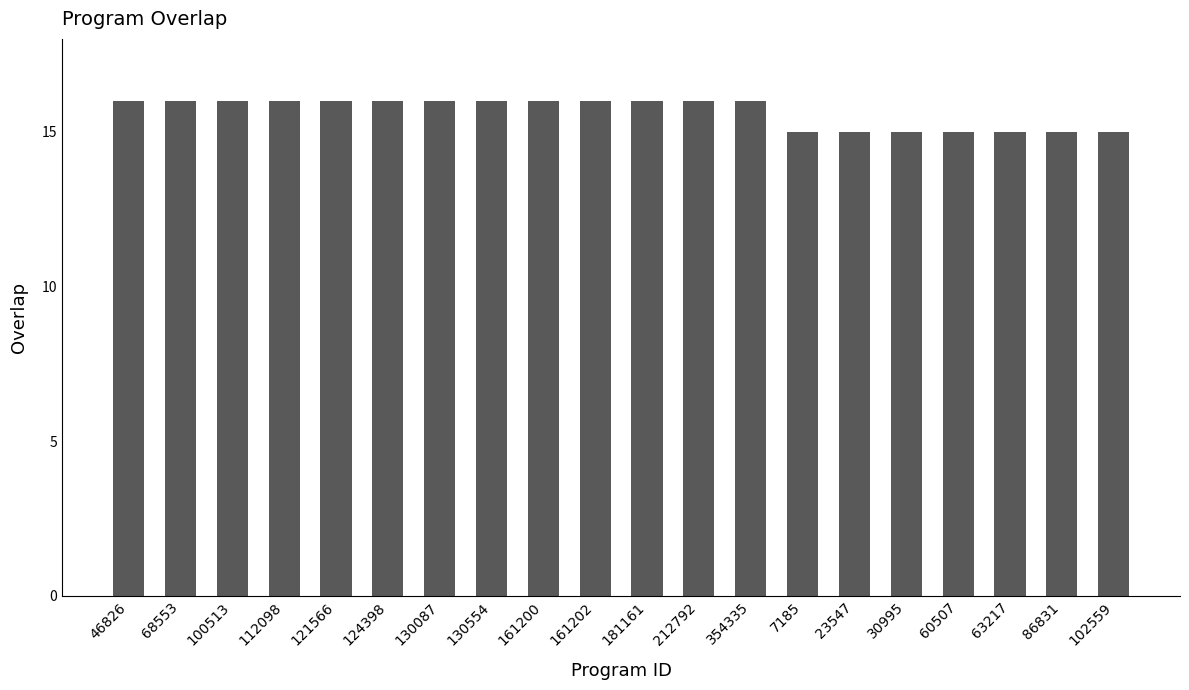

What is the label of the 2nd bar from the right?

86831